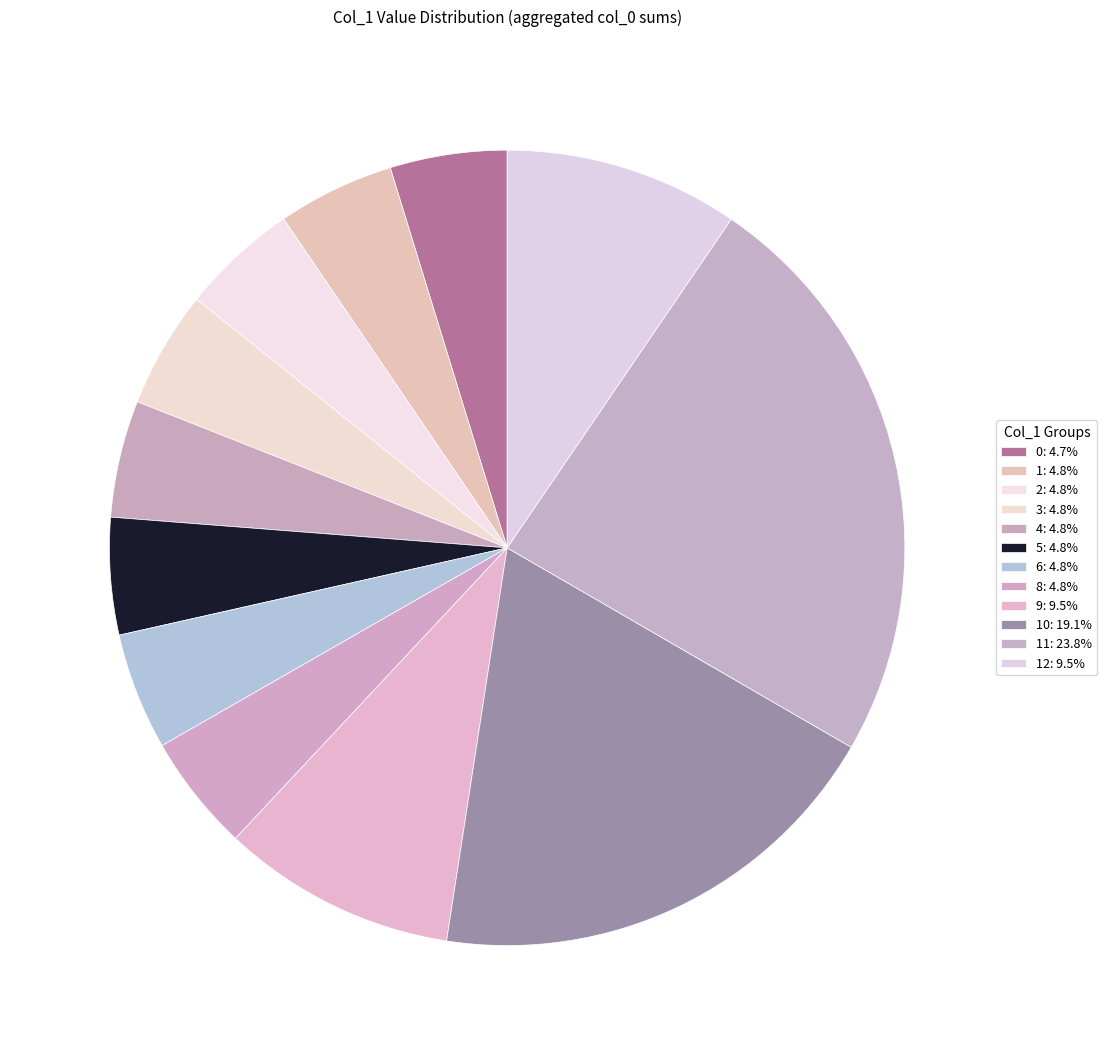

How many segments does this pie chart have?

12